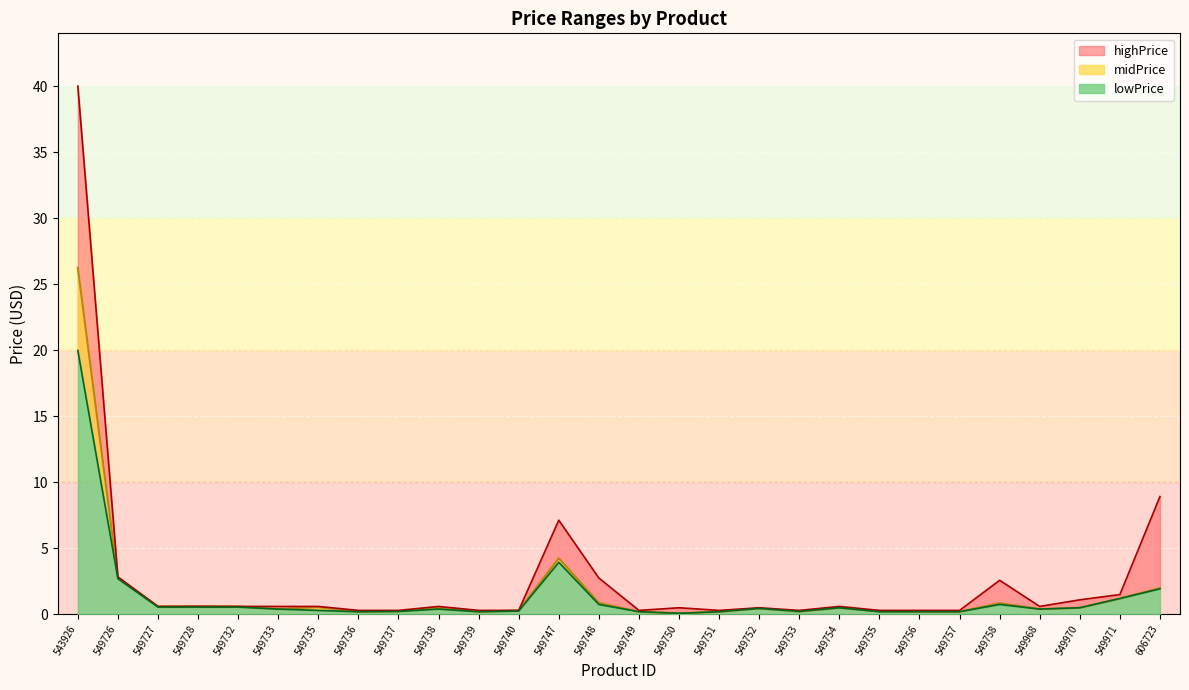

In highPrice, how many points are lower than both neighbors (excluding endpoints)?

5